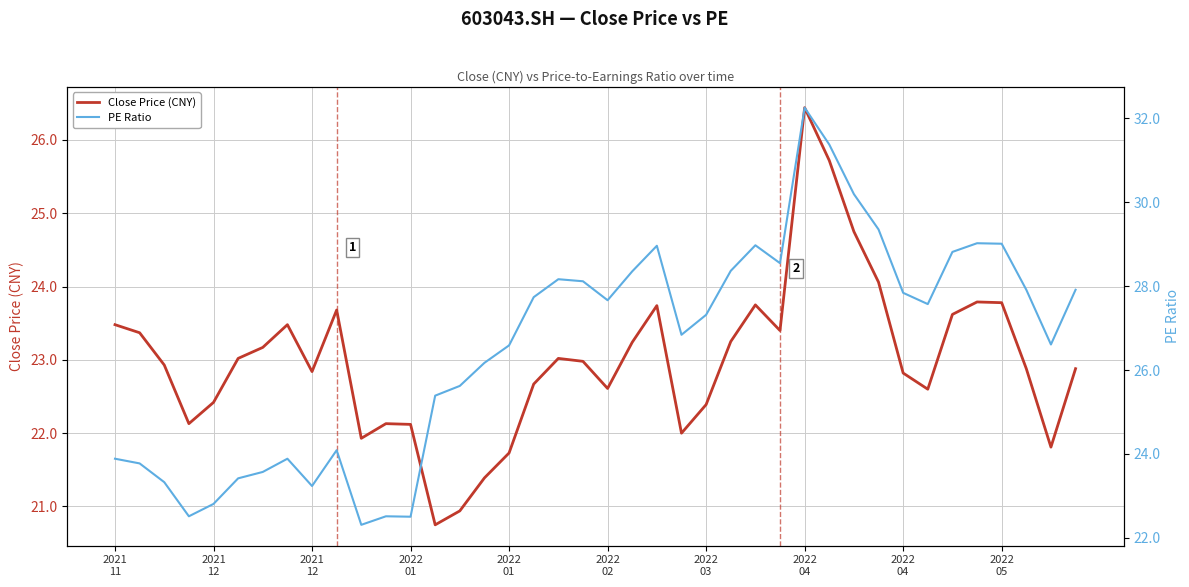

What is the total value across all series at 27?

51.9